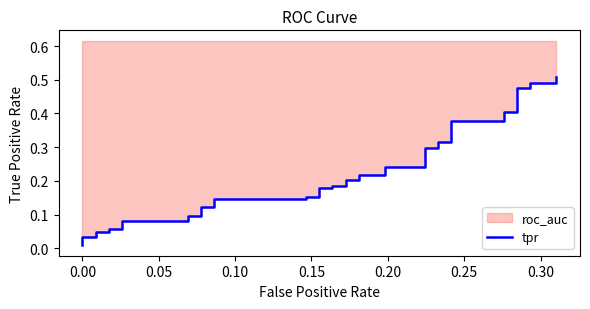

What is the difference between the second highest and minimum values?

0.5